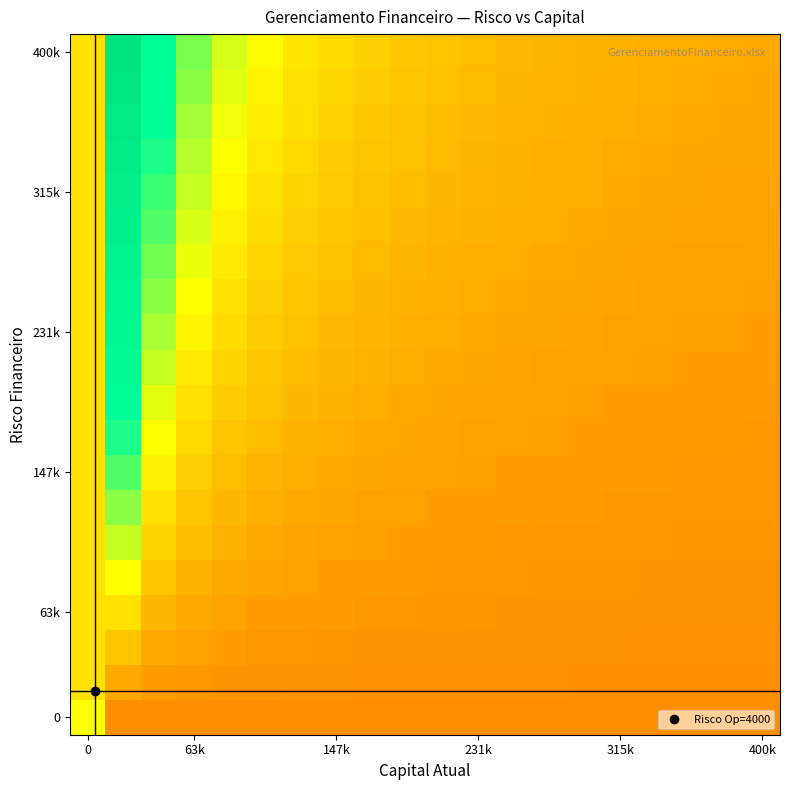

How many categories are shown in the chart?

20